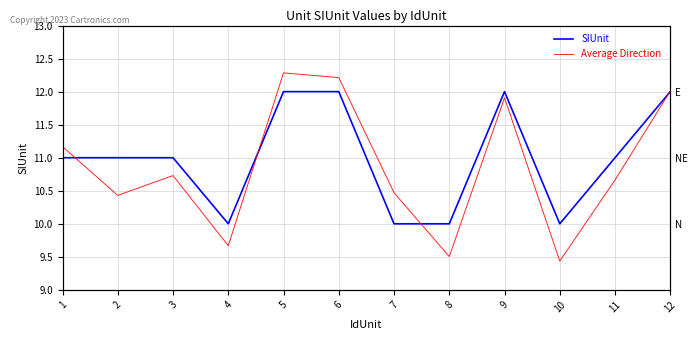

The value of Average Direction at 8 is 9.5. True or false?

True